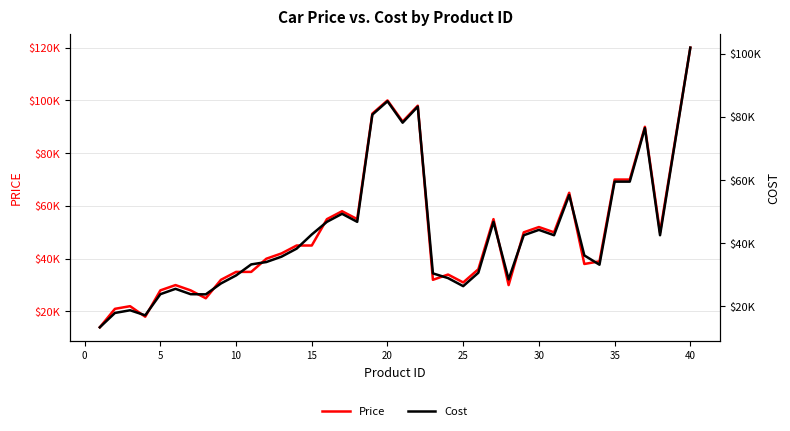

What is the smallest value displayed?

13300